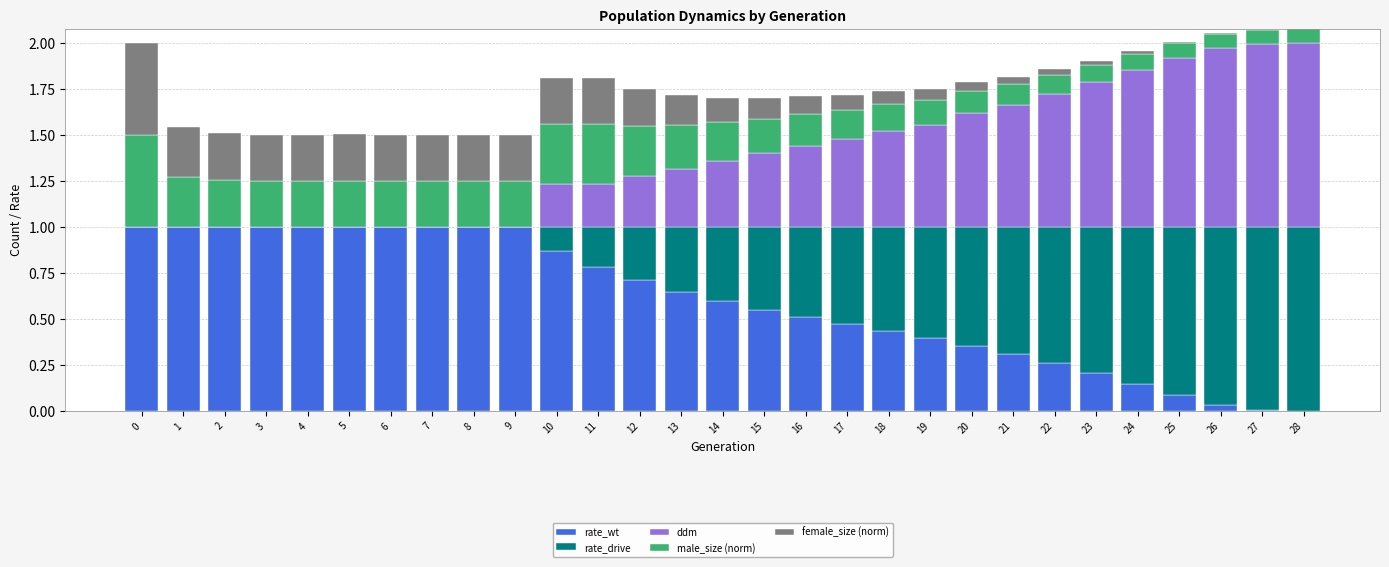

What is the sum of the rate_wt values at 19 and 8?

1.4